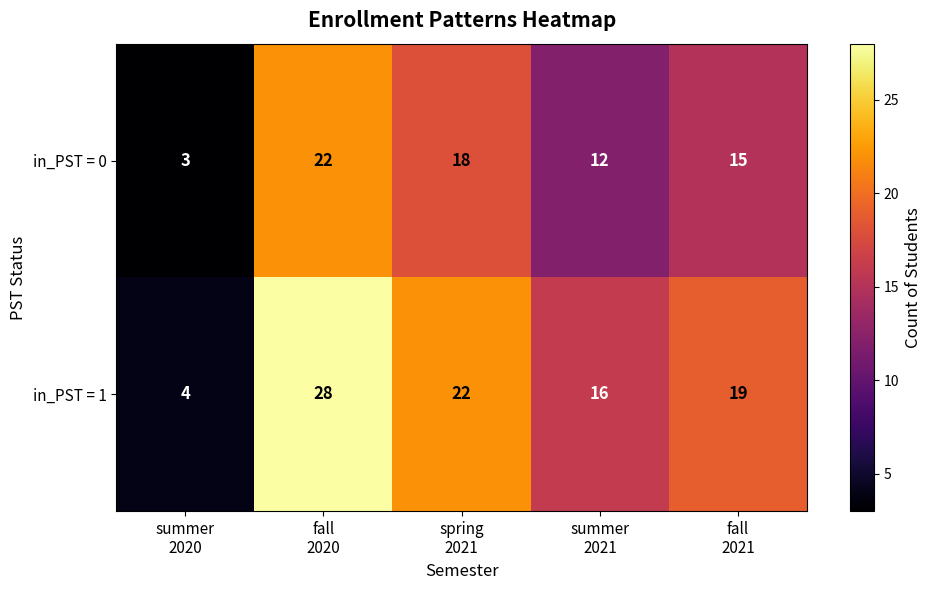

What is the minimum value shown in the chart?

3